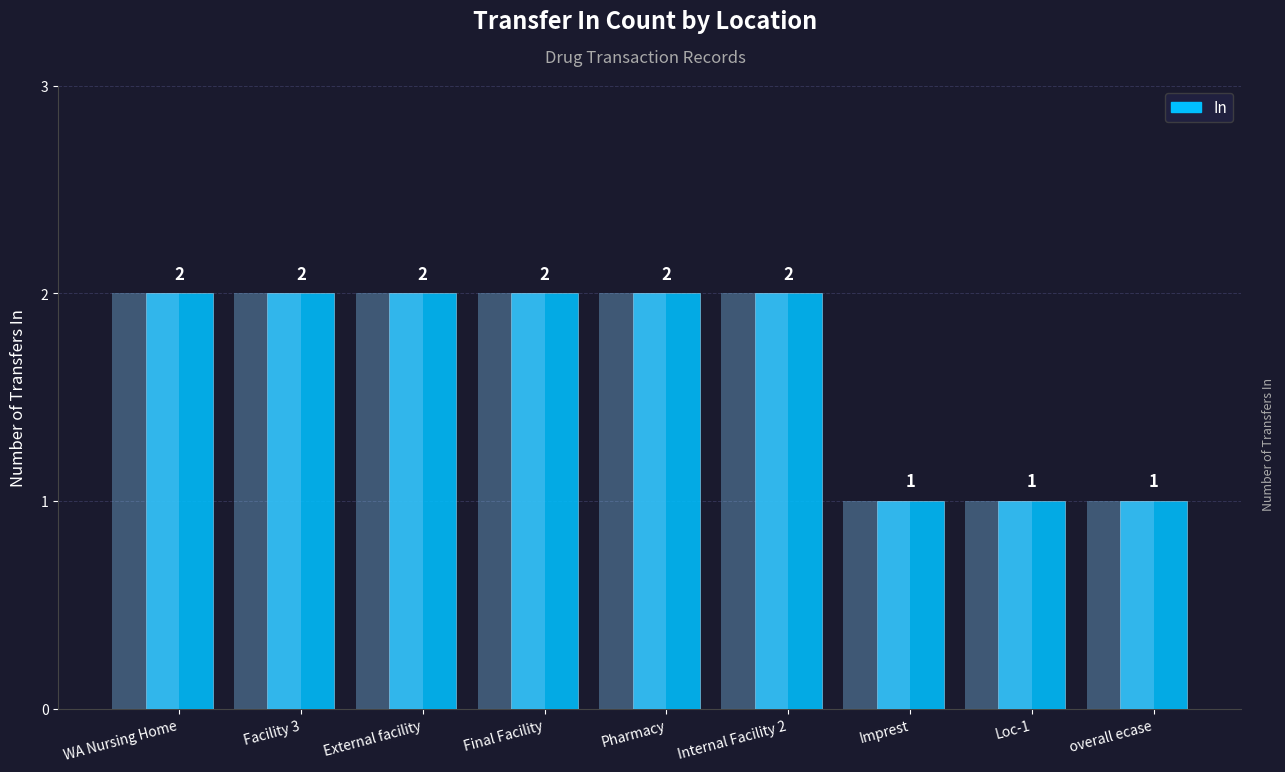

List the labels in order of value, smallest first.

Imprest, Loc-1, overall ecase, WA Nursing Home, Facility 3, External facility, Final Facility, Pharmacy, Internal Facility 2